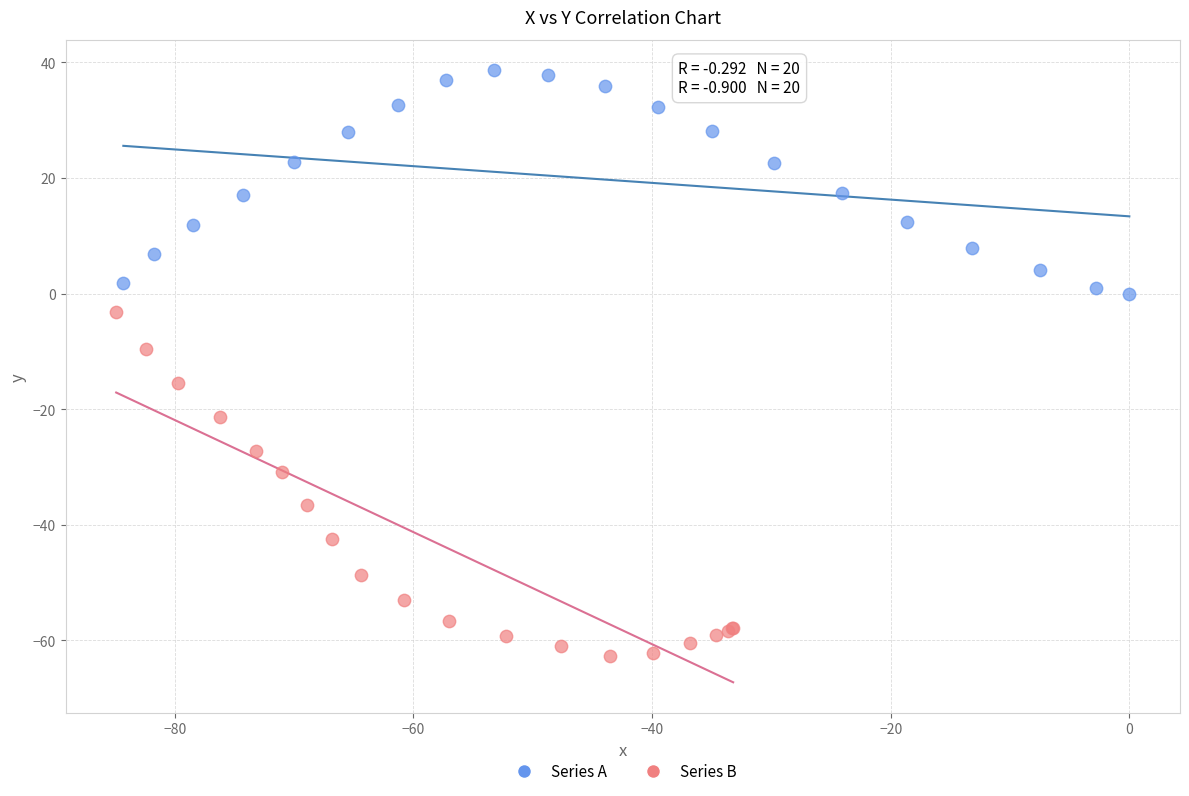

Which series contains the lowest Y value?

Series B